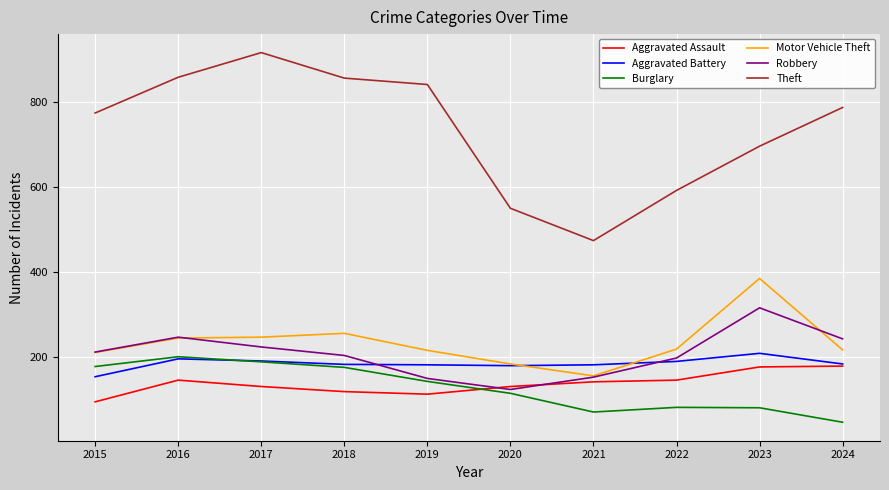

What value does the Motor Vehicle Theft series have at 2021, to the nearest 10?

160